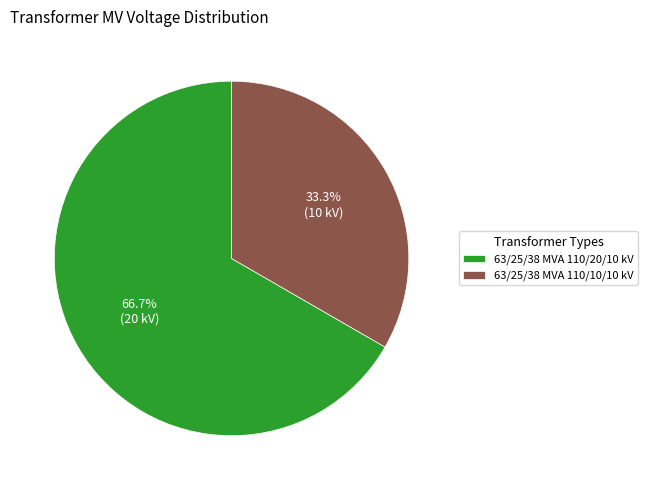

Rank the categories by value from highest to lowest.

63/25/38 MVA 110/20/10 kV, 63/25/38 MVA 110/10/10 kV